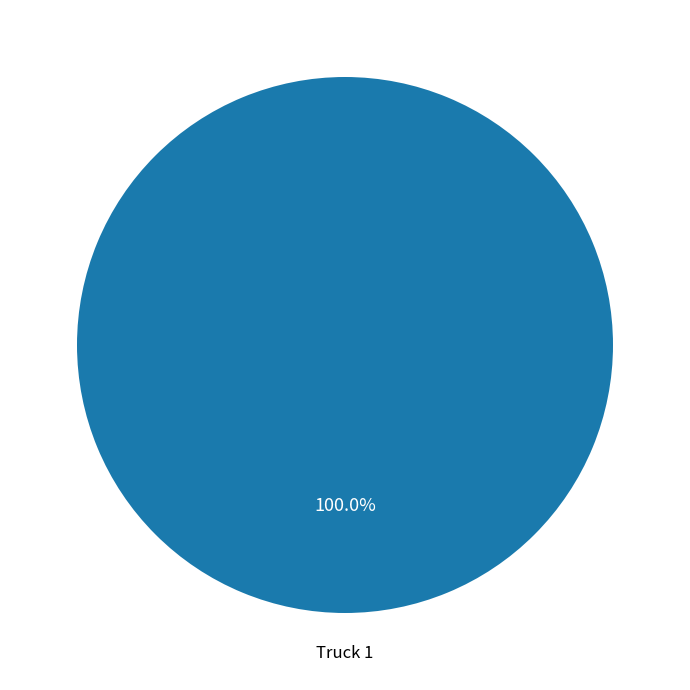

Is there any slice that represents more than half of the pie?

Yes